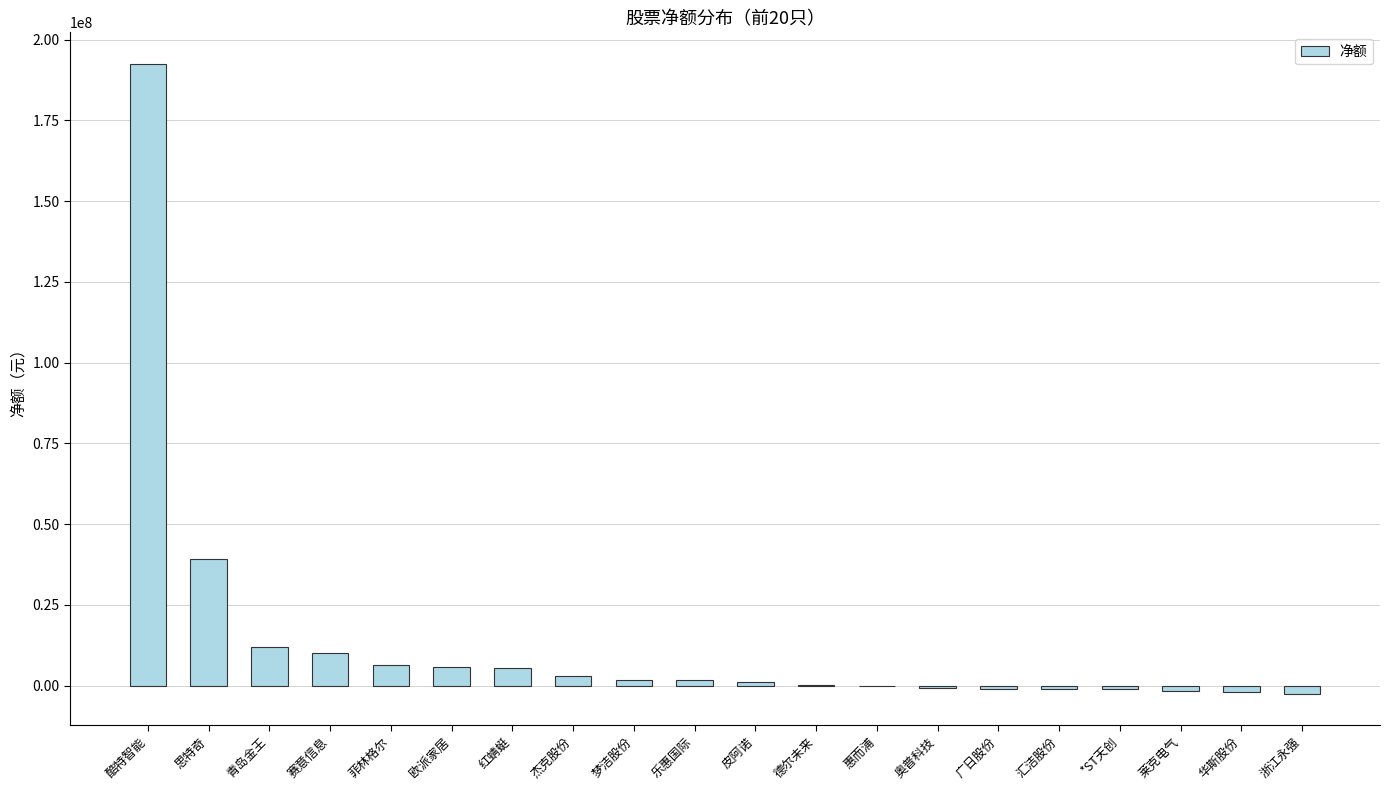

Where is the data nearest to the value 95029257?

思特奇